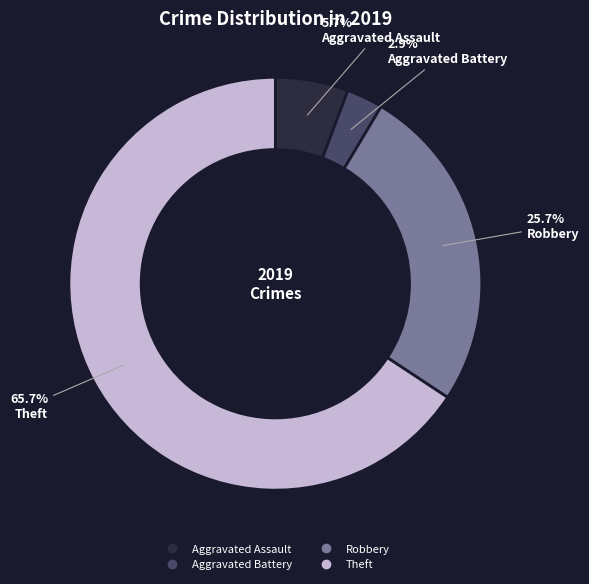

How many segments does this pie chart have?

4